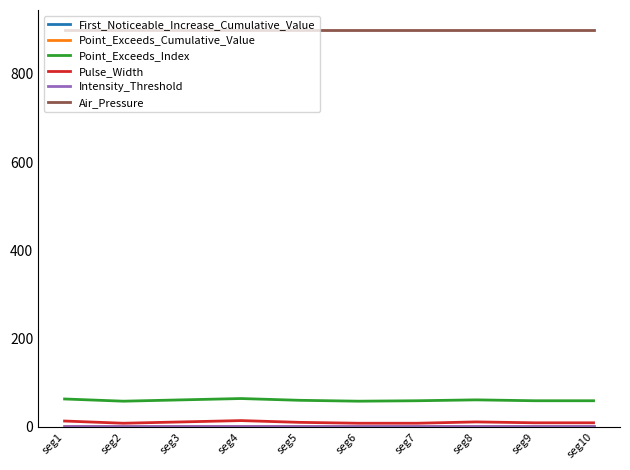

What is the maximum value shown in the chart?

900.0